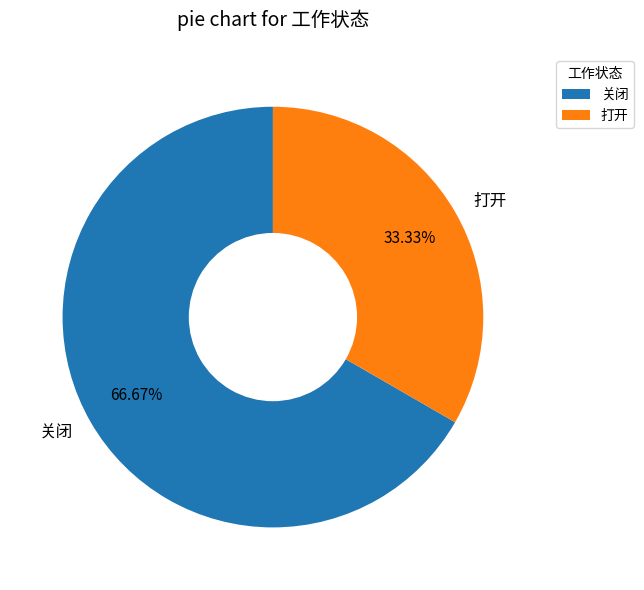

To the nearest percent, what portion does 打开 represent?

33%